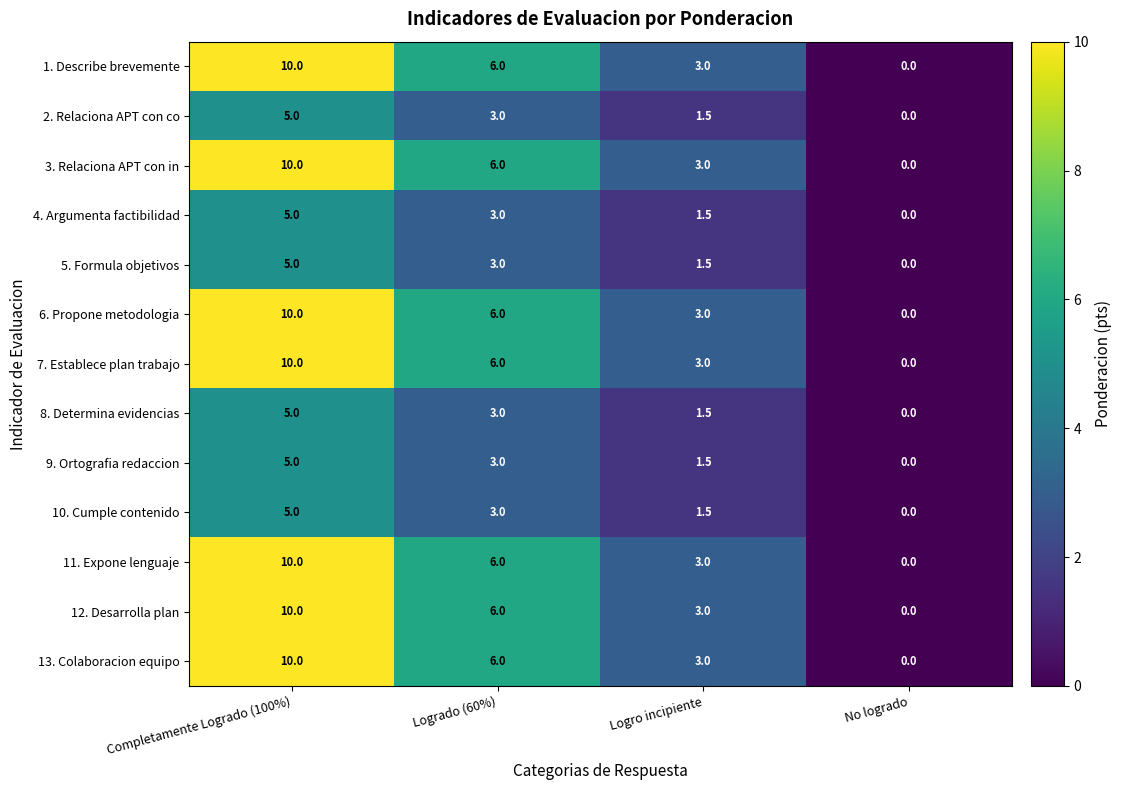

What is the difference between the highest and lowest values at Logro incipiente?

1.5